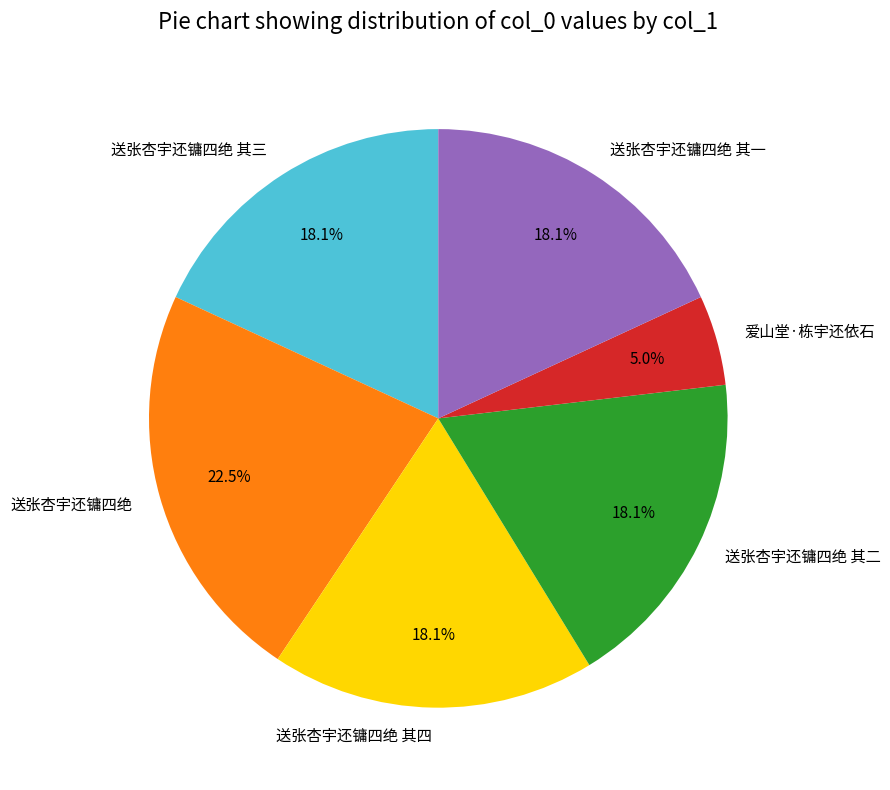

Is it true that 送张杏宇还镛四绝 其三 is 18% of the pie?

True